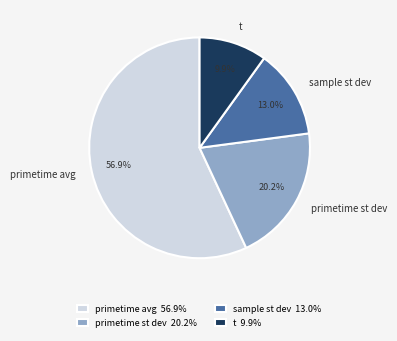

Count the number of slices in the pie.

4